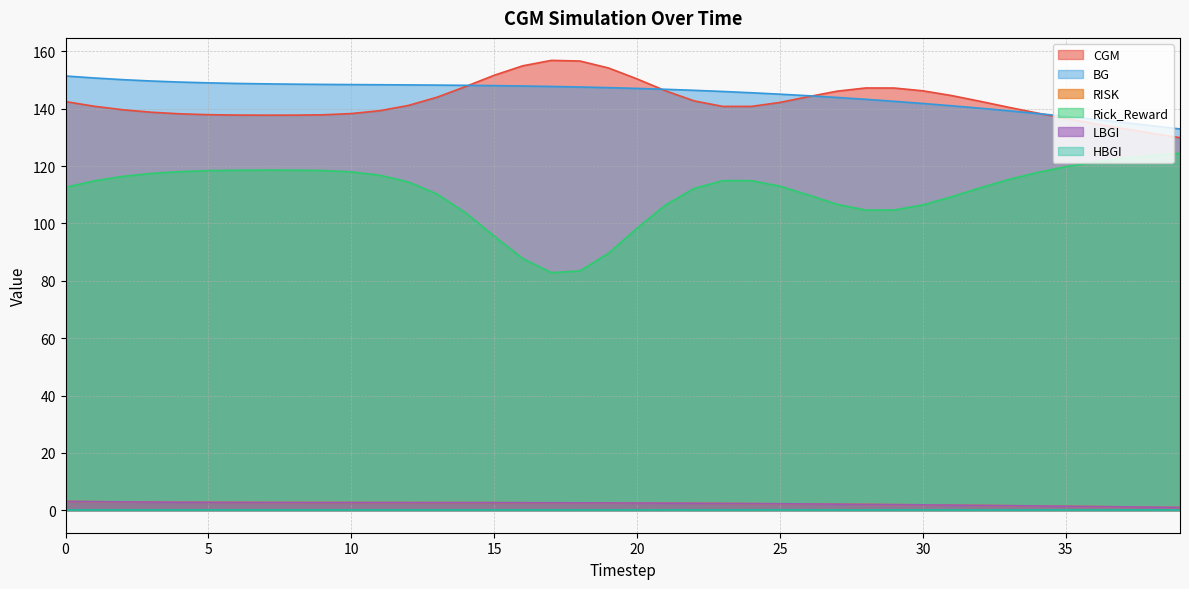

Does the chart display data point markers on the line(s)?

No